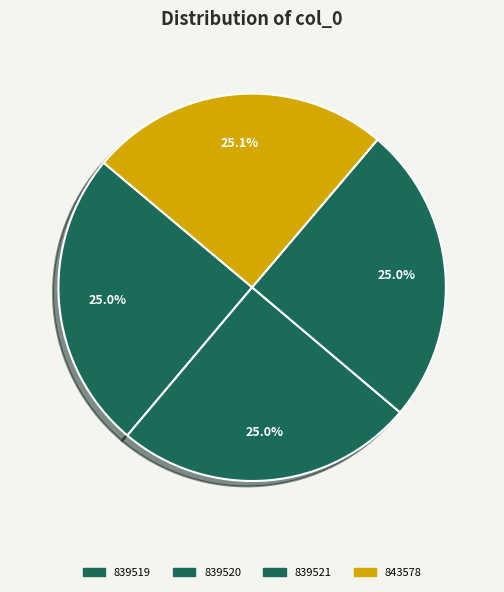

Between 839519 and 843578, which is larger?

843578